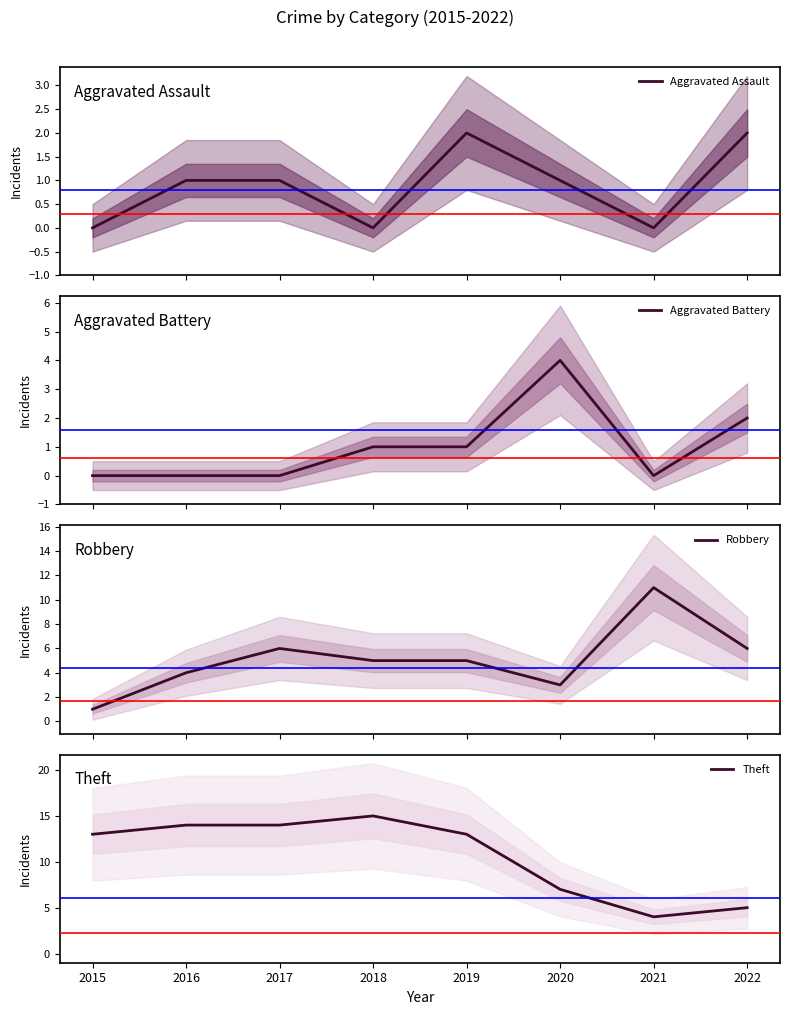

Is it true that Aggravated Assault equals 0 at 2015?

True